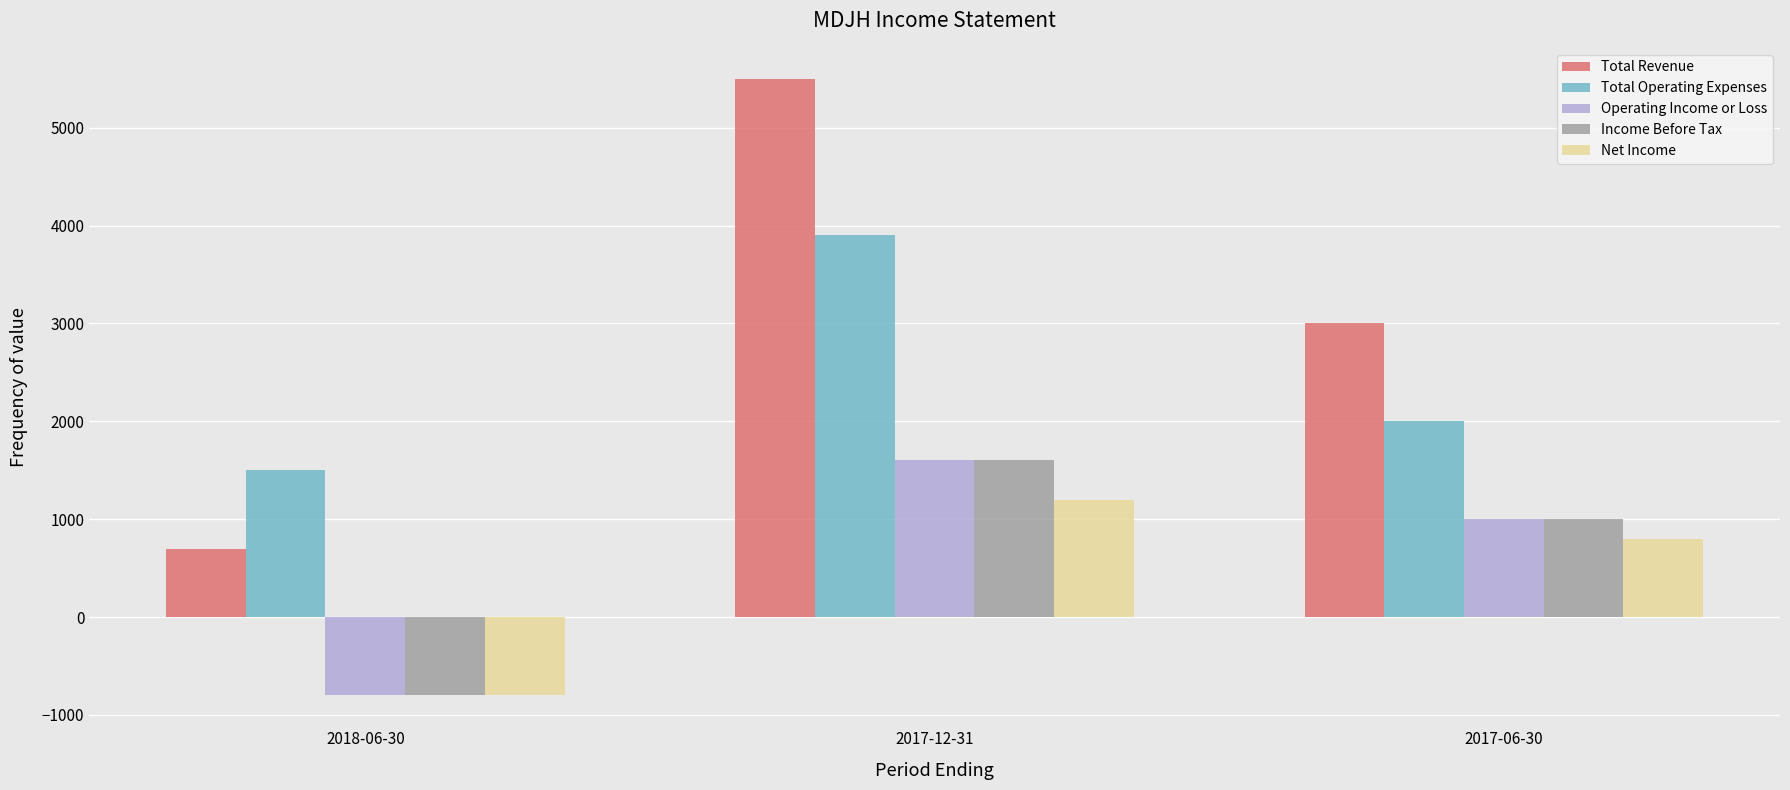

Reading left to right, list all the values displayed in this chart.

Total Revenue: 700	5500	3000
Total Operating Expenses: 1500	3900	2000
Operating Income or Loss: -800	1600	1000
Income Before Tax: -800	1600	1000
Net Income: -800	1200	800